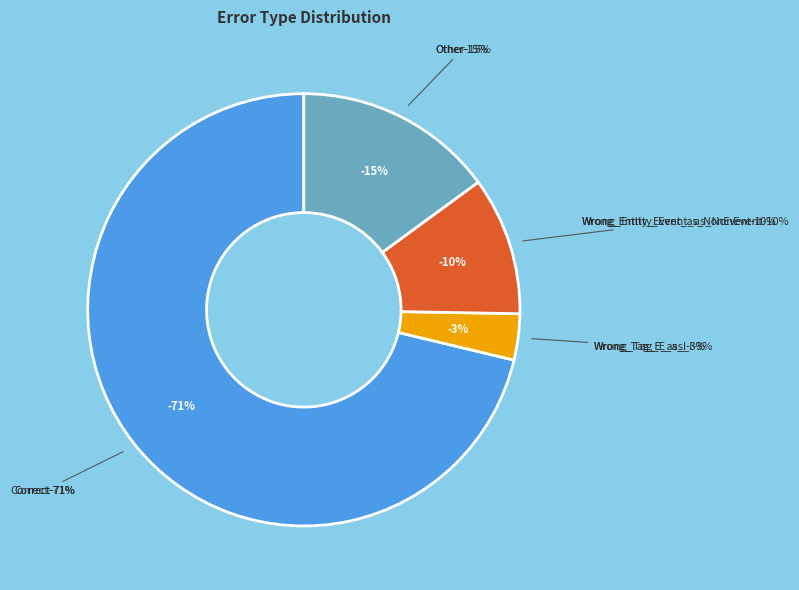

What is the smallest slice in the pie chart?

Wrong_Tag_E_as_I